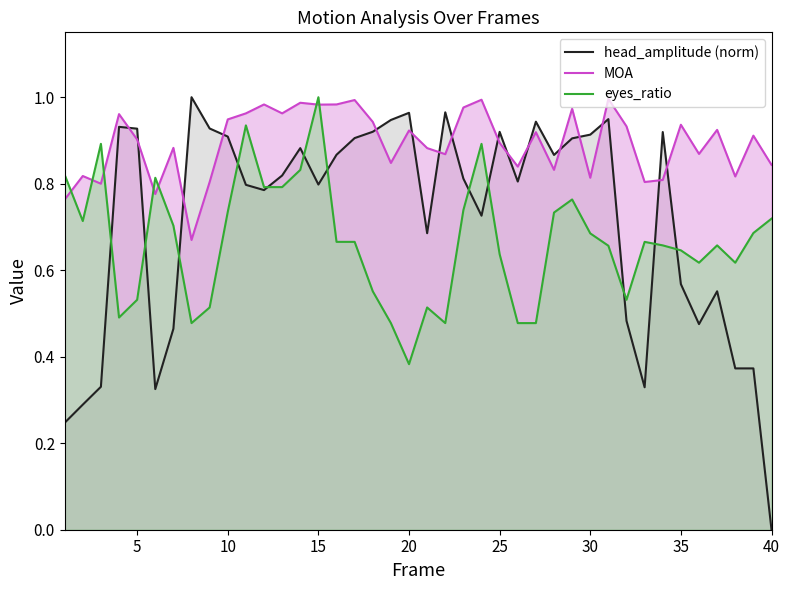

True or false: eyes_ratio has more than 1 interior local peaks.

True